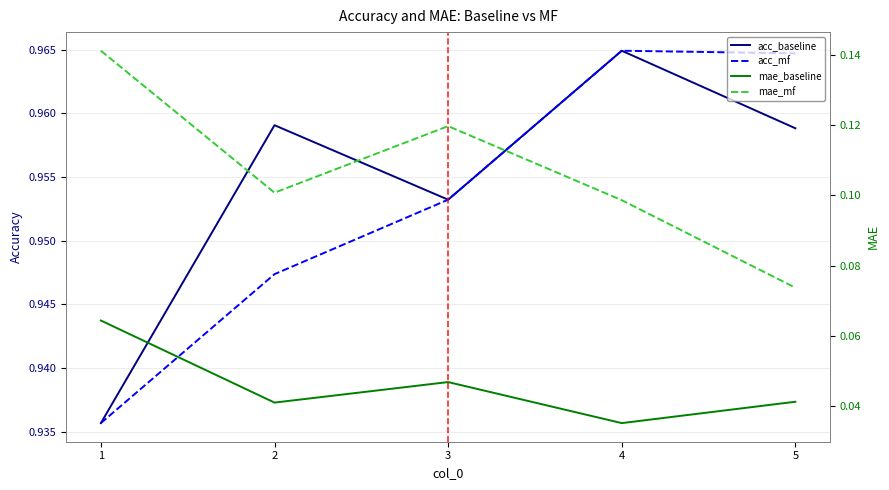

List the series in order of their peak value, highest first.

acc_baseline, acc_mf, mae_mf, mae_baseline